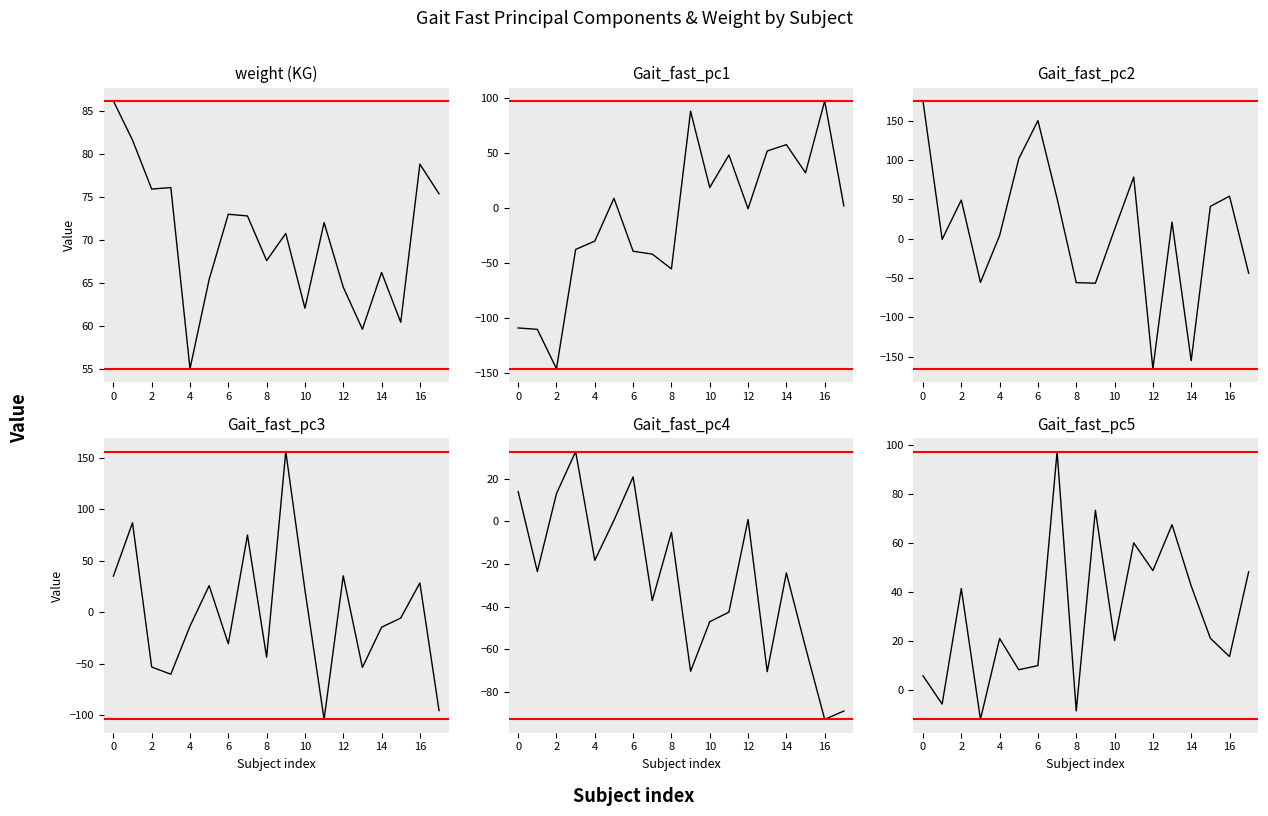

Is this an area chart (filled region under the line)?

No